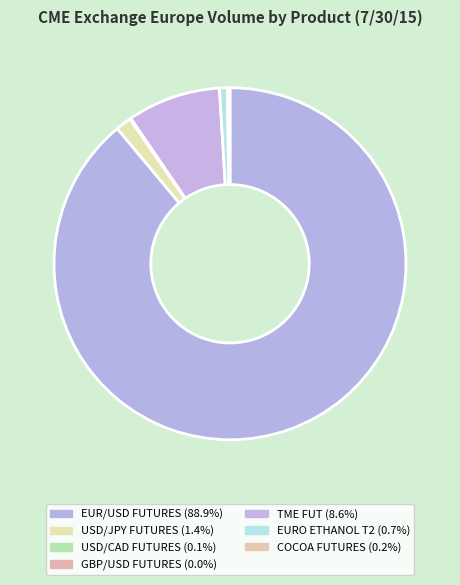

To the nearest percent, what is the difference between the EUR/USD FUTURES and EURO ETHANOL T2 slice percentages?

88%